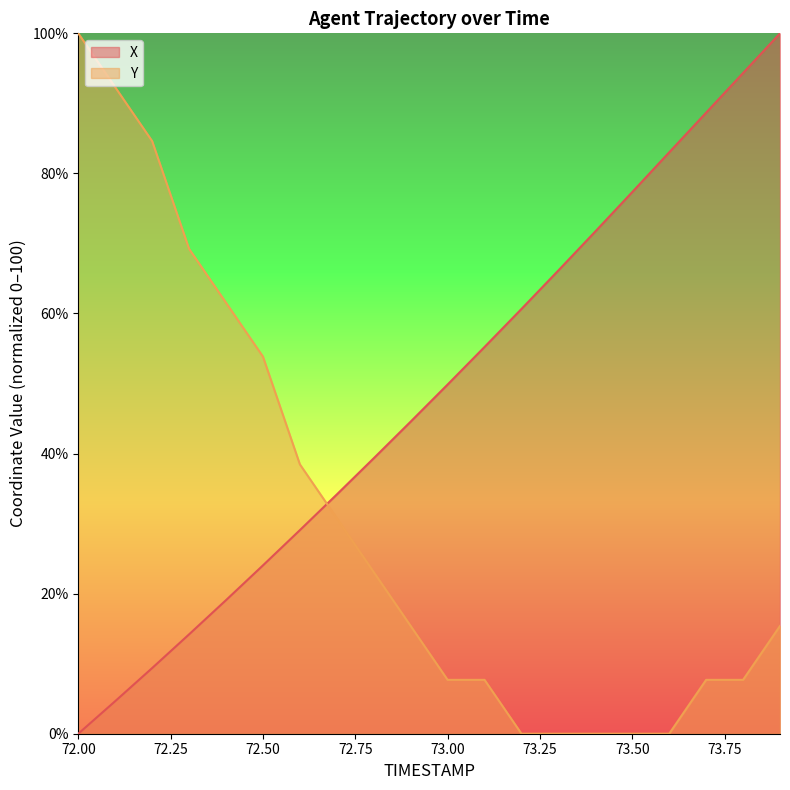

What are all the series names shown in the legend?

X, Y